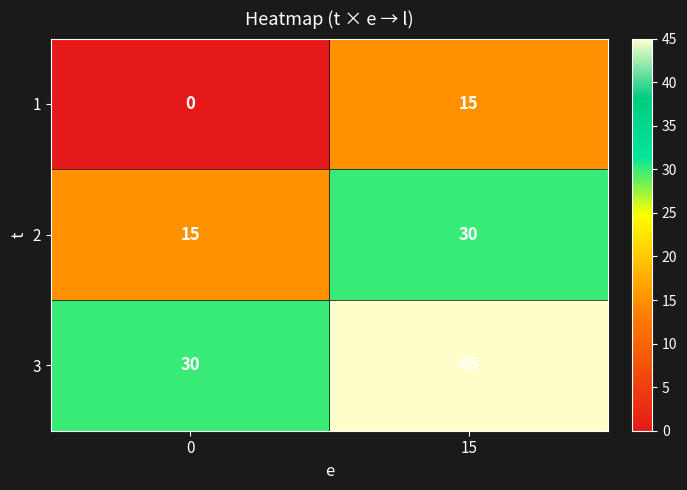

The 3 series shows 42 at 0. True or false?

False